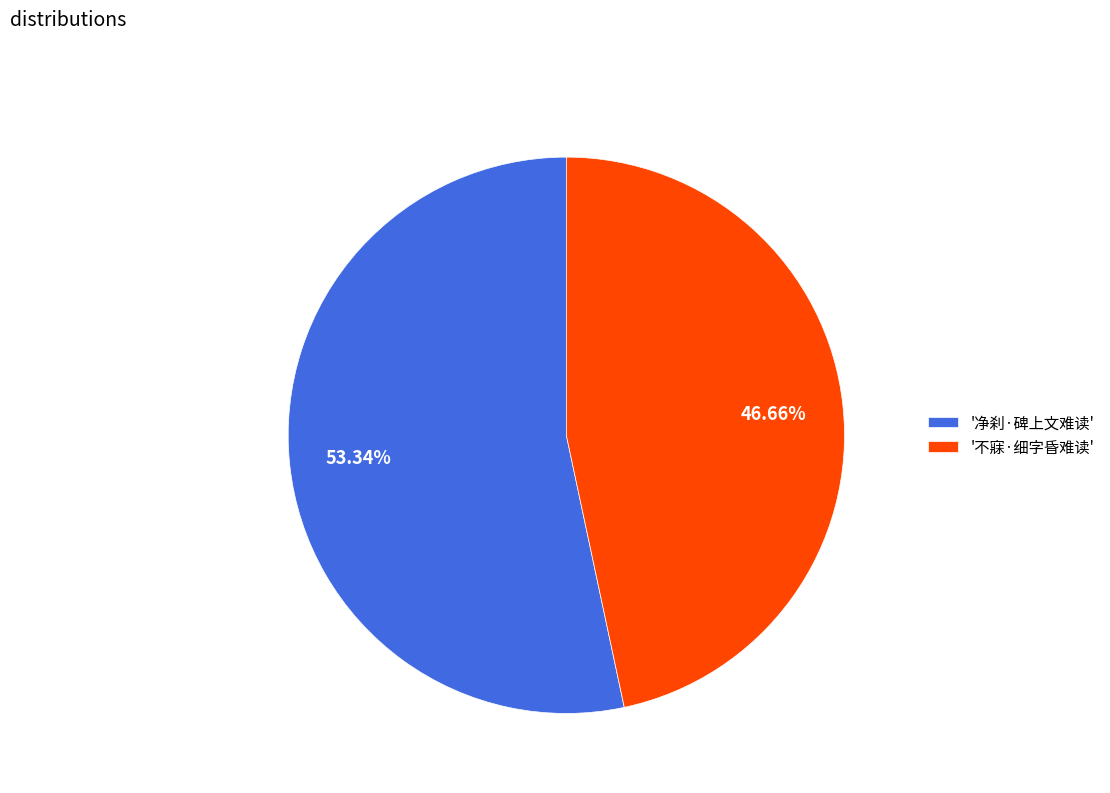

To the nearest percent, what is the difference between the largest and smallest slice percentages?

7%